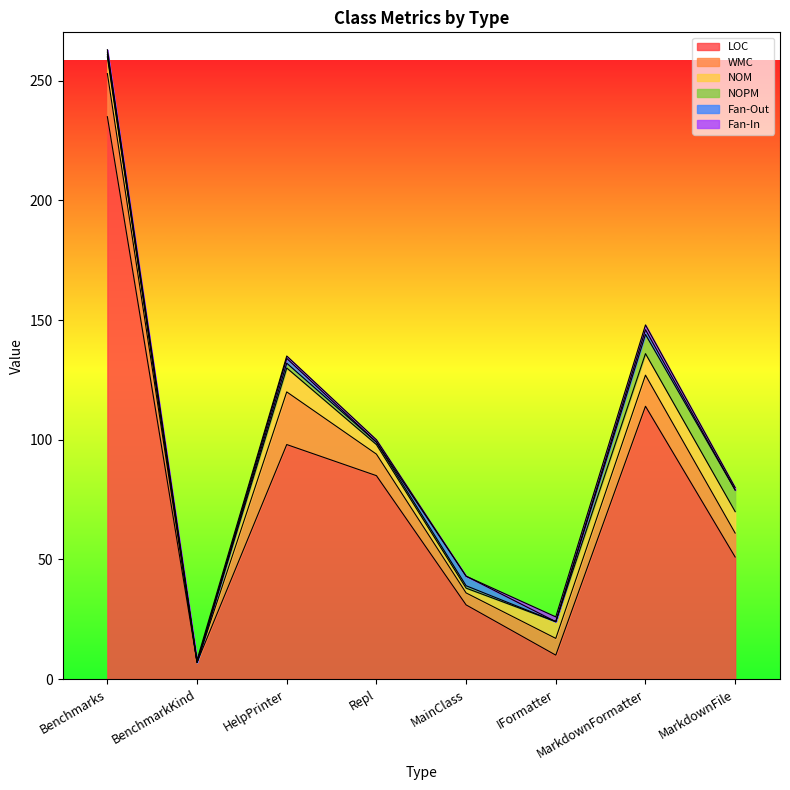

At how many categories does at least one series exceed 31?

5